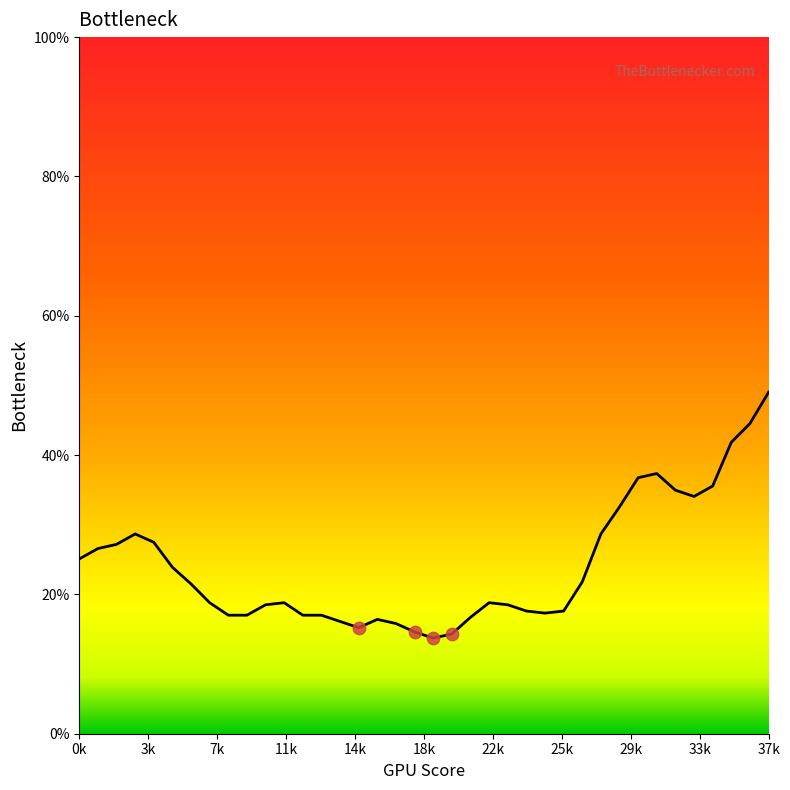

Which has a higher value, 3 or 23?

3